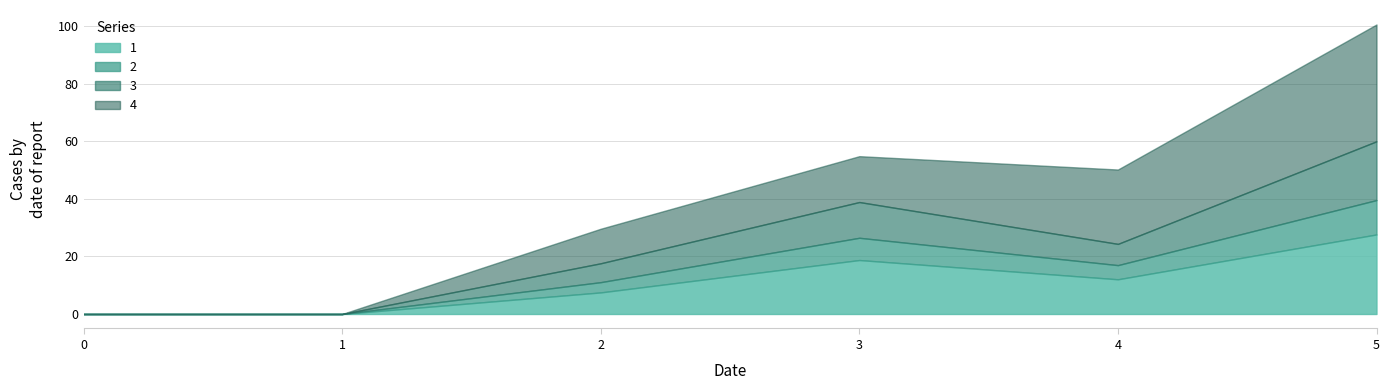

What are all the series names shown in the legend?

1, 2, 3, 4